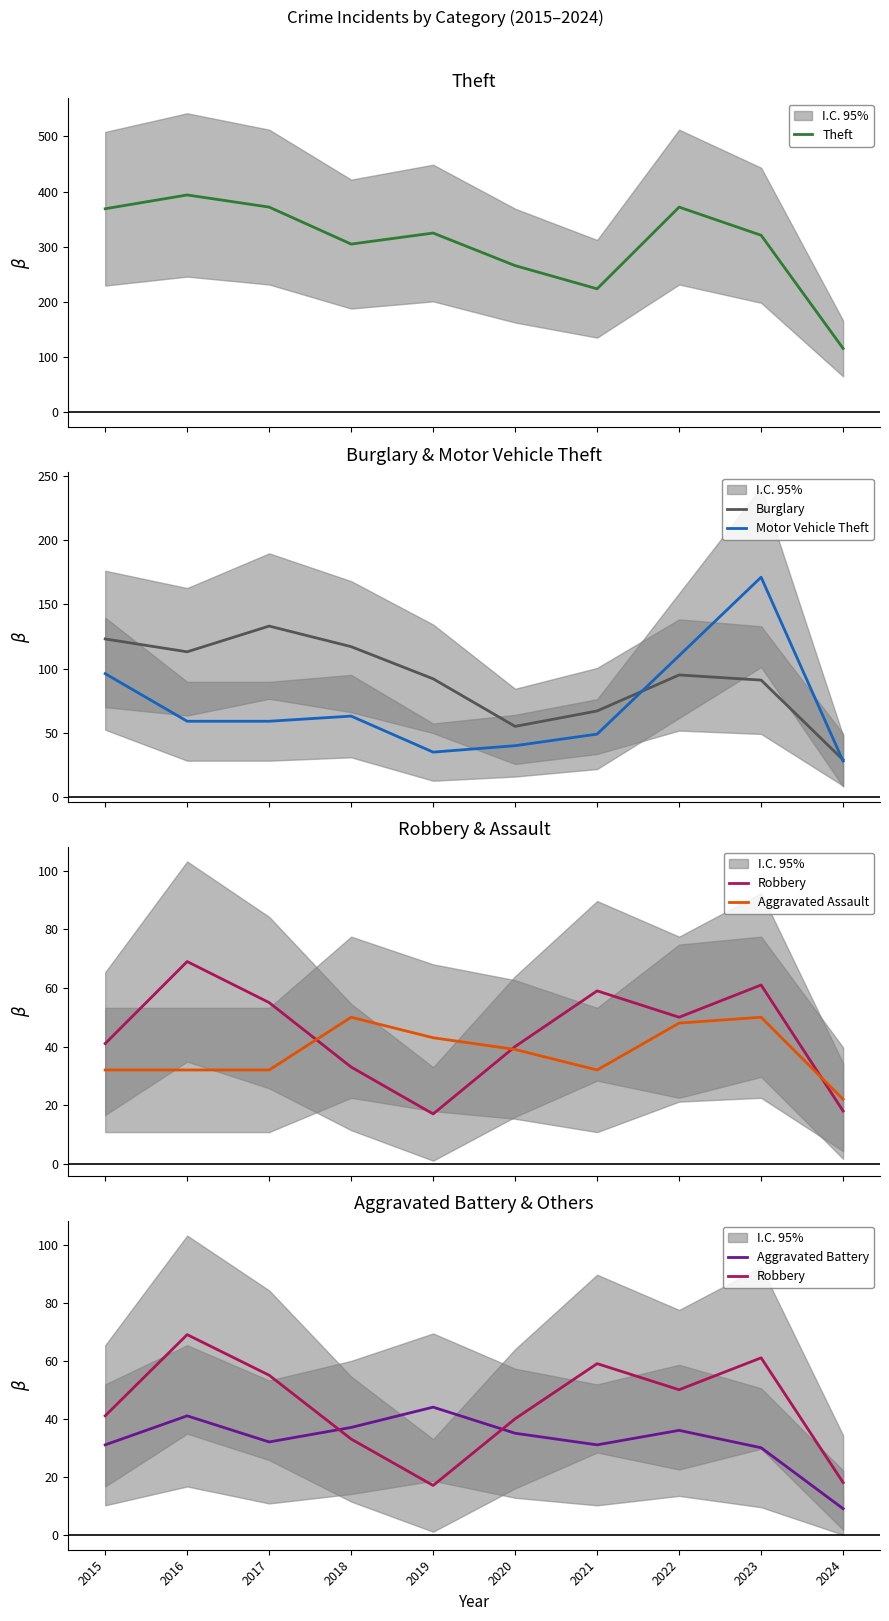

How many interior local peaks does the Robbery series have?

3